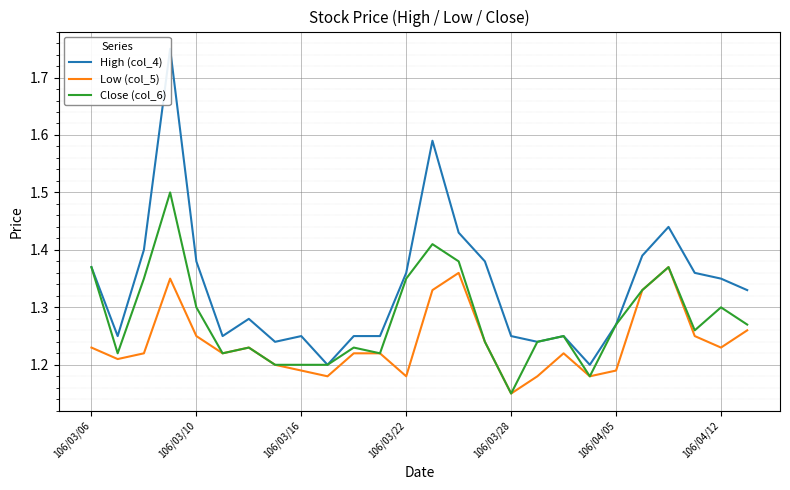

Reading left to right, list all the values displayed in this chart.

High (col_4): 1.4	1.2	1.4	1.8	1.4	1.2	1.3	1.2	1.2	1.2	1.2	1.2	1.4	1.6	1.4	1.4	1.2	1.2	1.2	1.2	1.3	1.4	1.4	1.4	1.4	1.3
Low (col_5): 1.2	1.2	1.2	1.4	1.2	1.2	1.2	1.2	1.2	1.2	1.2	1.2	1.2	1.3	1.4	1.2	1.1	1.2	1.2	1.2	1.2	1.3	1.4	1.2	1.2	1.3
Close (col_6): 1.4	1.2	1.4	1.5	1.3	1.2	1.2	1.2	1.2	1.2	1.2	1.2	1.4	1.4	1.4	1.2	1.1	1.2	1.2	1.2	1.3	1.3	1.4	1.3	1.3	1.3